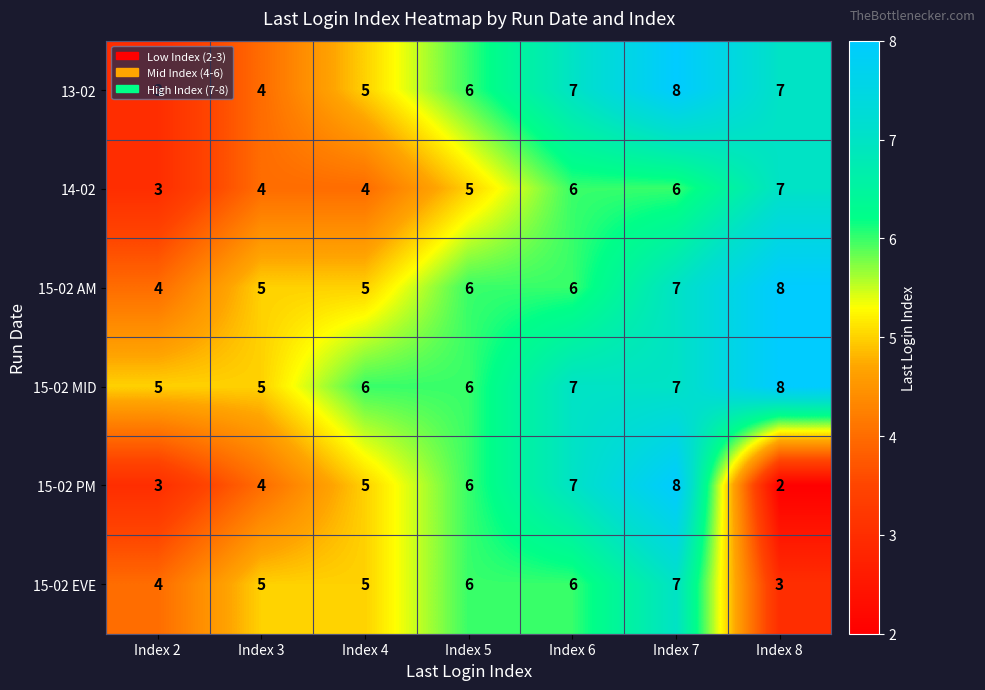

Which series has the largest total across all categories?

15-02 MID